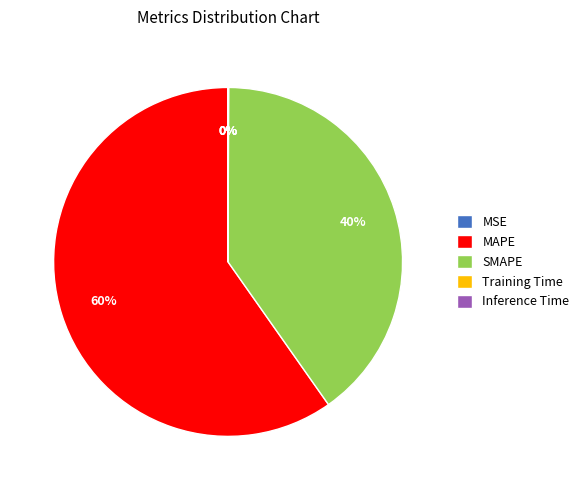

Combined, do SMAPE and MAPE account for over 50%?

Yes